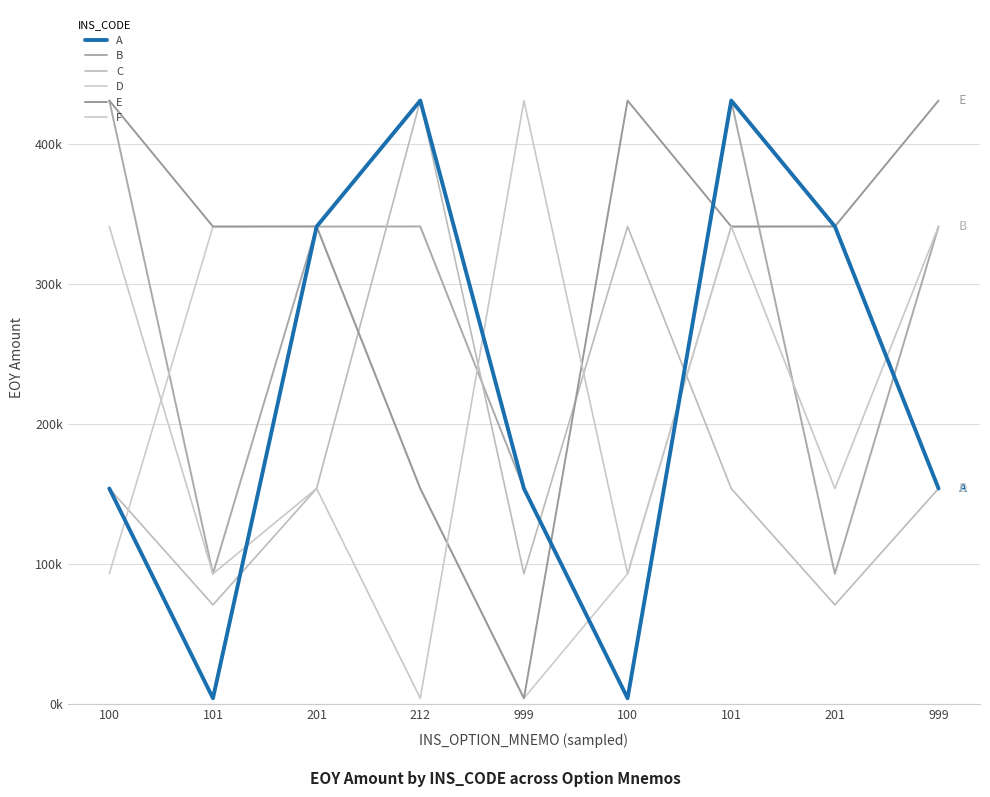

At which category does D reach its first local peak?

201